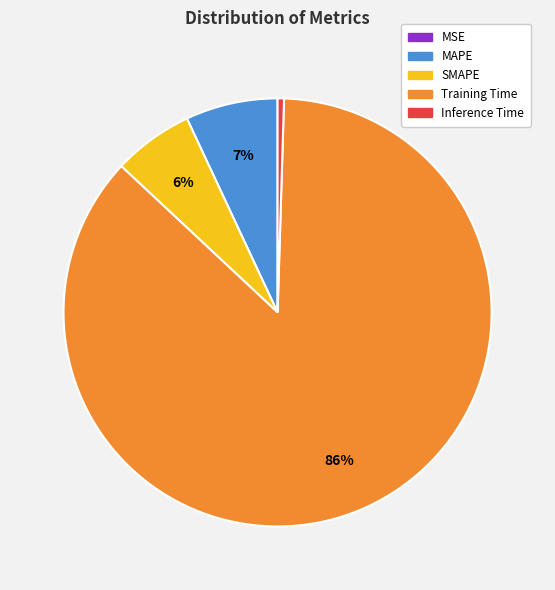

Do MAPE and SMAPE together represent more than half of the pie?

No